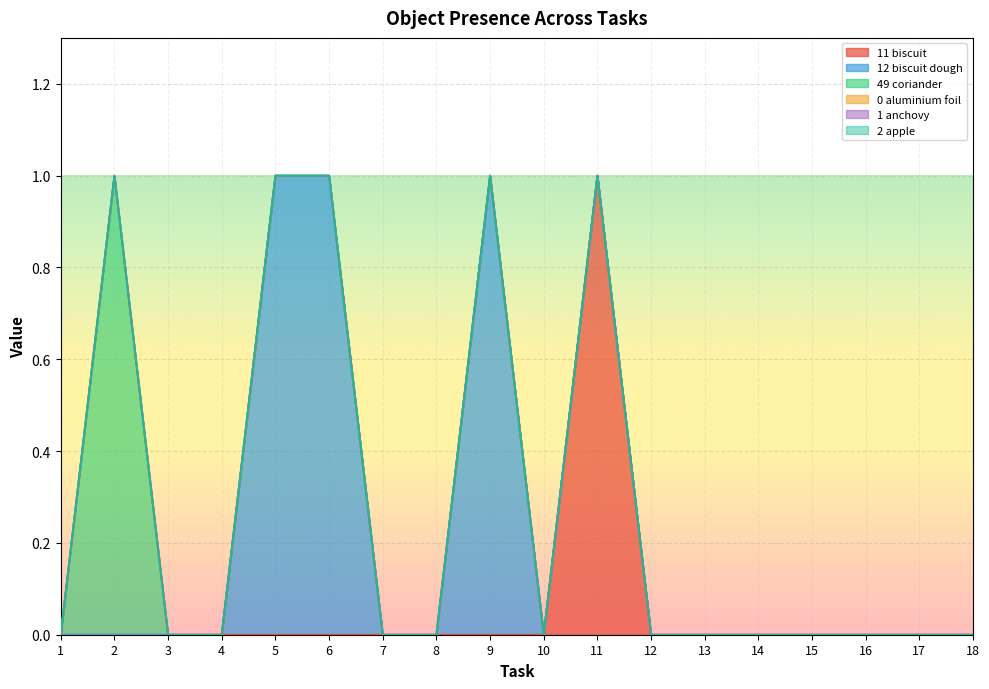

Does the chart display data point markers on the line(s)?

No